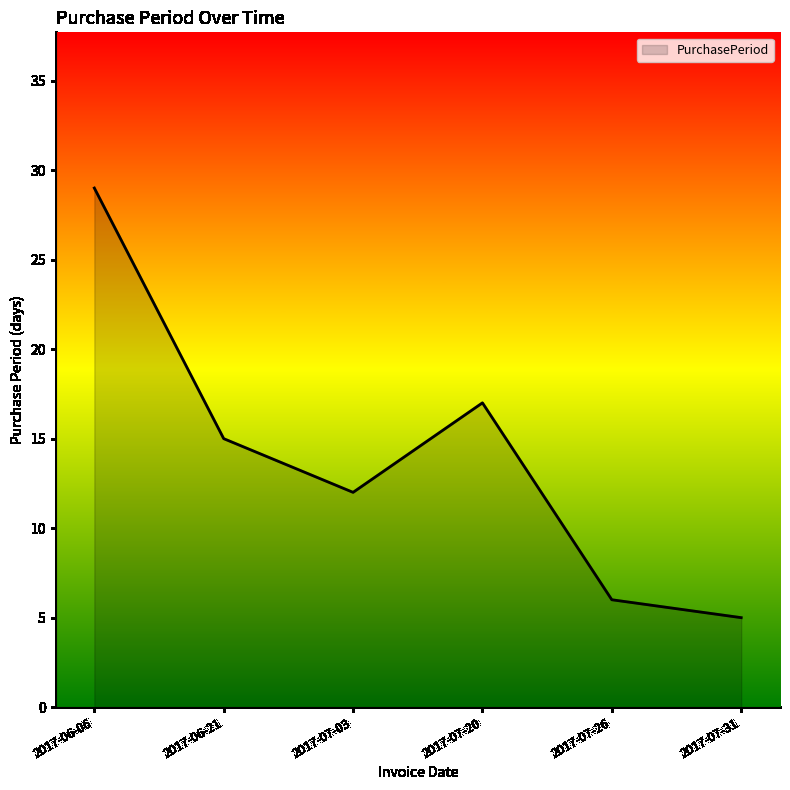

Where is the first local maximum?

2017-07-20